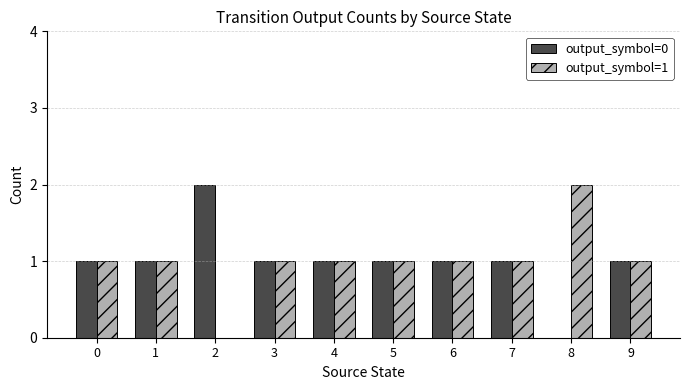

What is the sum of all output_symbol=1 values?

10